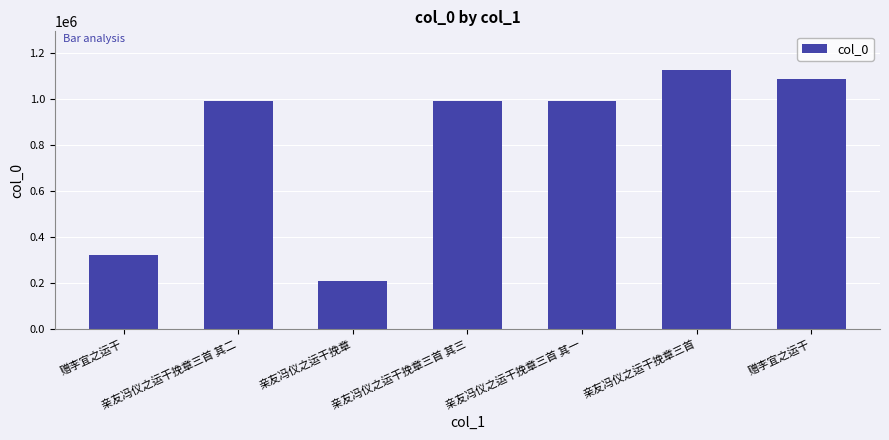

How many data points does each series have?

7